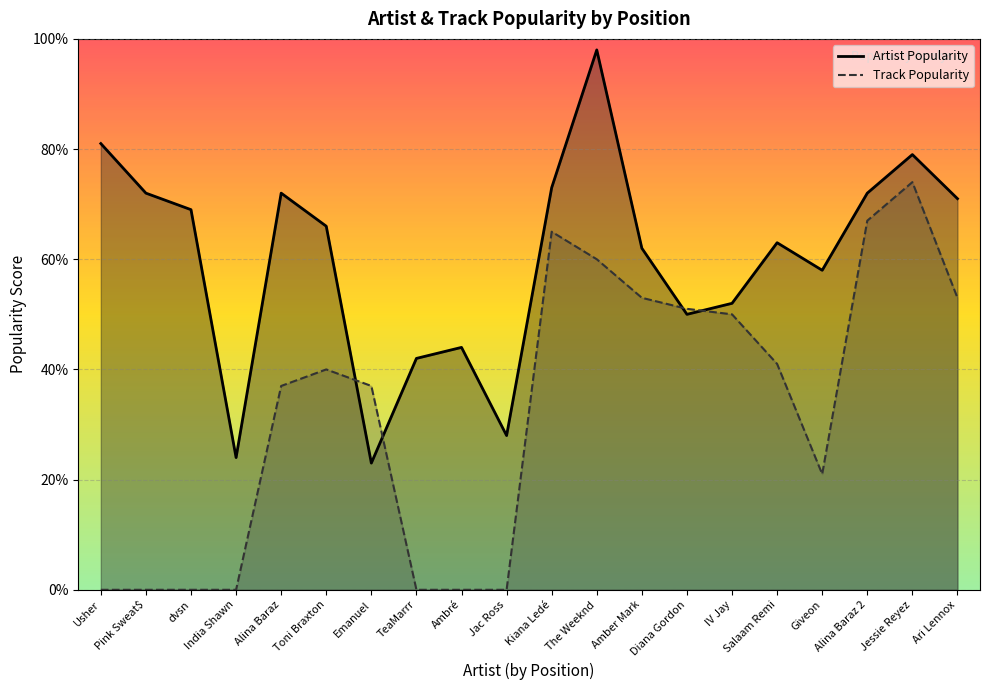

What is the sum of the Track Popularity values at Jac Ross and Alina Baraz?

37